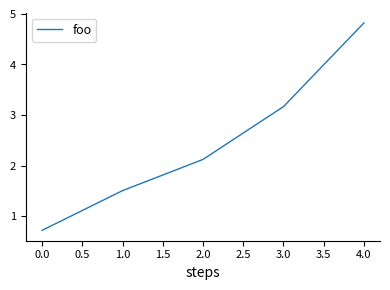

Reading left to right, list all the values displayed in this chart.

0.0=0.7	1.0=1.5	2.0=2.1	3.0=3.2	4.0=4.8